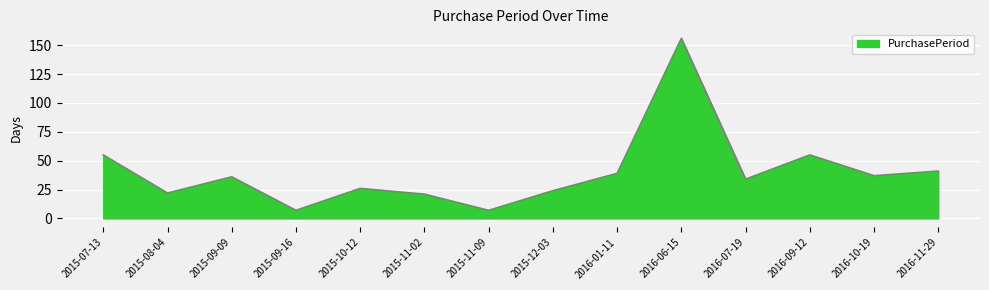

Where does the data first go above 36?

2015-07-13